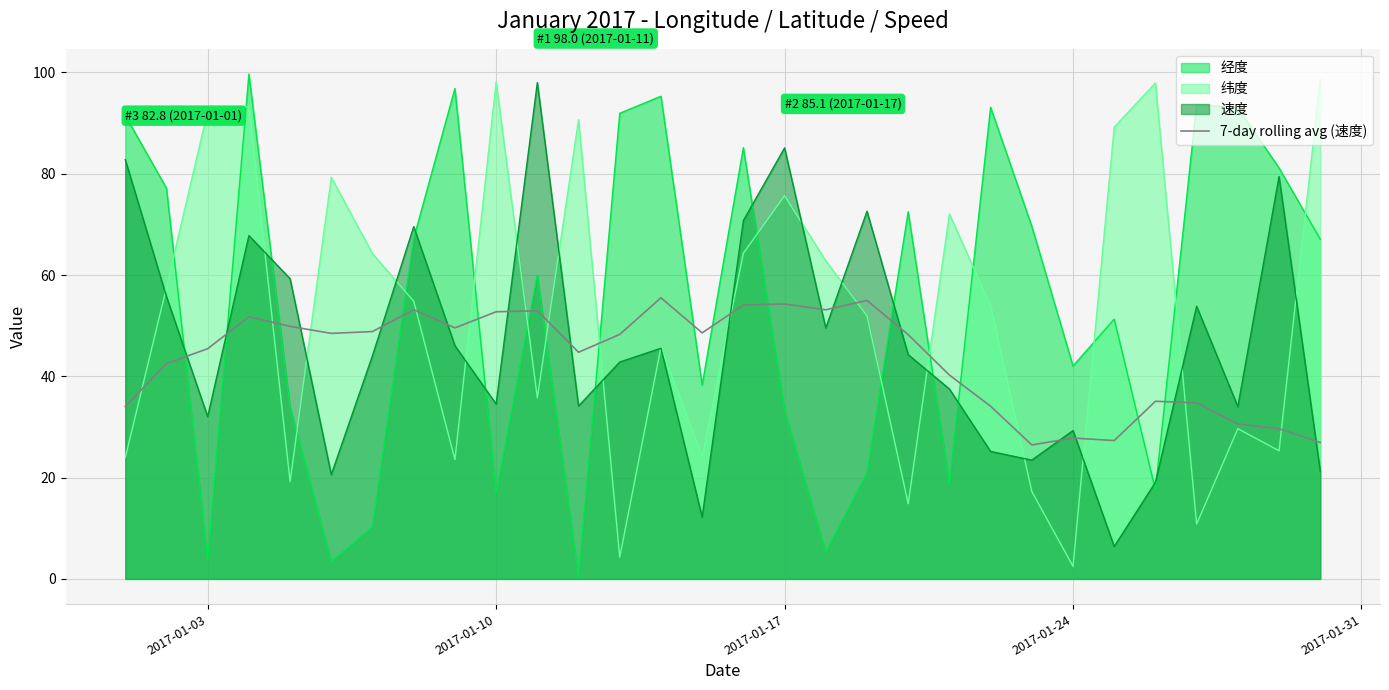

What is the greatest value displayed?

99.7